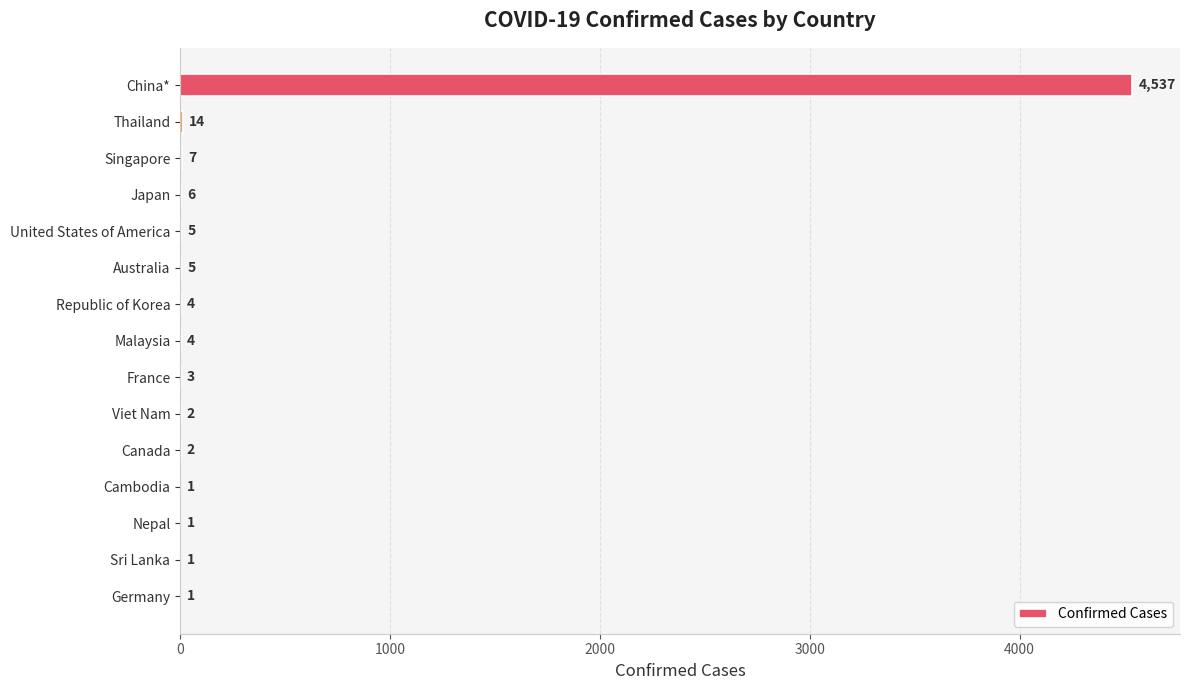

Reading top to bottom, list all the values displayed in this chart.

China*=4537	Thailand=14	Singapore=7	Japan=6	United States of America=5	Australia=5	Republic of Korea=4	Malaysia=4	France=3	Viet Nam=2	Canada=2	Cambodia=1	Nepal=1	Sri Lanka=1	Germany=1